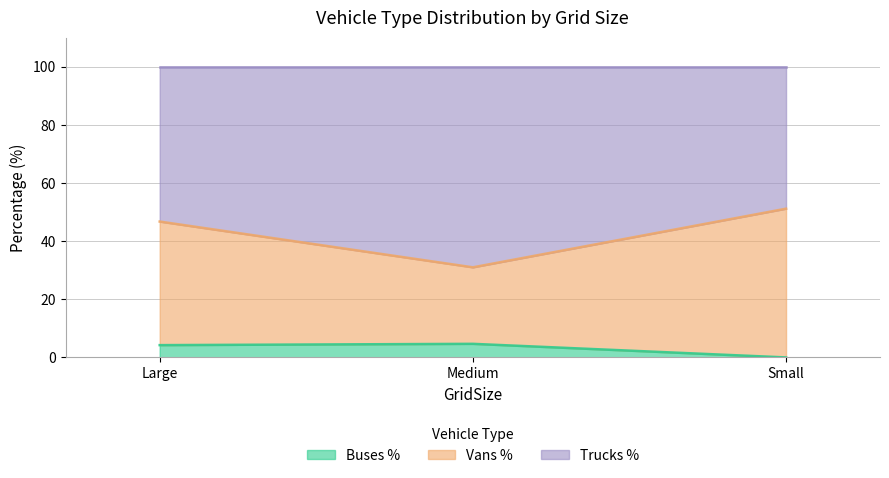

How many lines are shown in the chart?

3